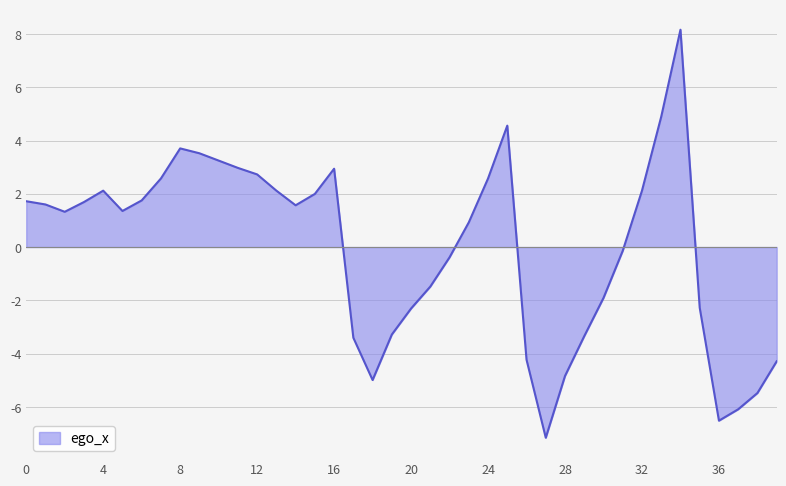

What is the greatest value displayed?

8.2